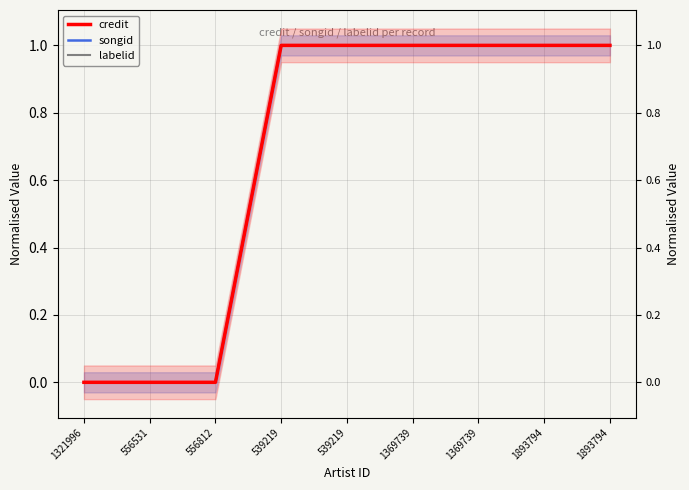

Which series has the largest total across all categories?

credit